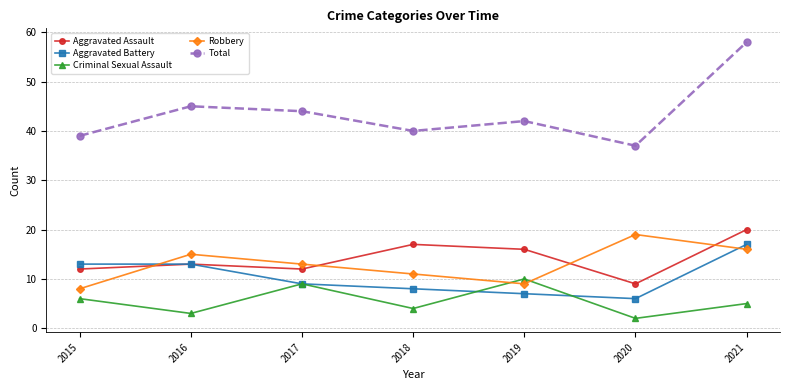

Reading left to right, list all the values displayed in this chart.

Aggravated Assault: 2015=12	2016=13	2017=12	2018=17	2019=16	2020=9	2021=20
Aggravated Battery: 2015=13	2016=13	2017=9	2018=8	2019=7	2020=6	2021=17
Criminal Sexual Assault: 2015=6	2016=3	2017=9	2018=4	2019=10	2020=2	2021=5
Robbery: 2015=8	2016=15	2017=13	2018=11	2019=9	2020=19	2021=16
Total: 2015=39	2016=45	2017=44	2018=40	2019=42	2020=37	2021=58